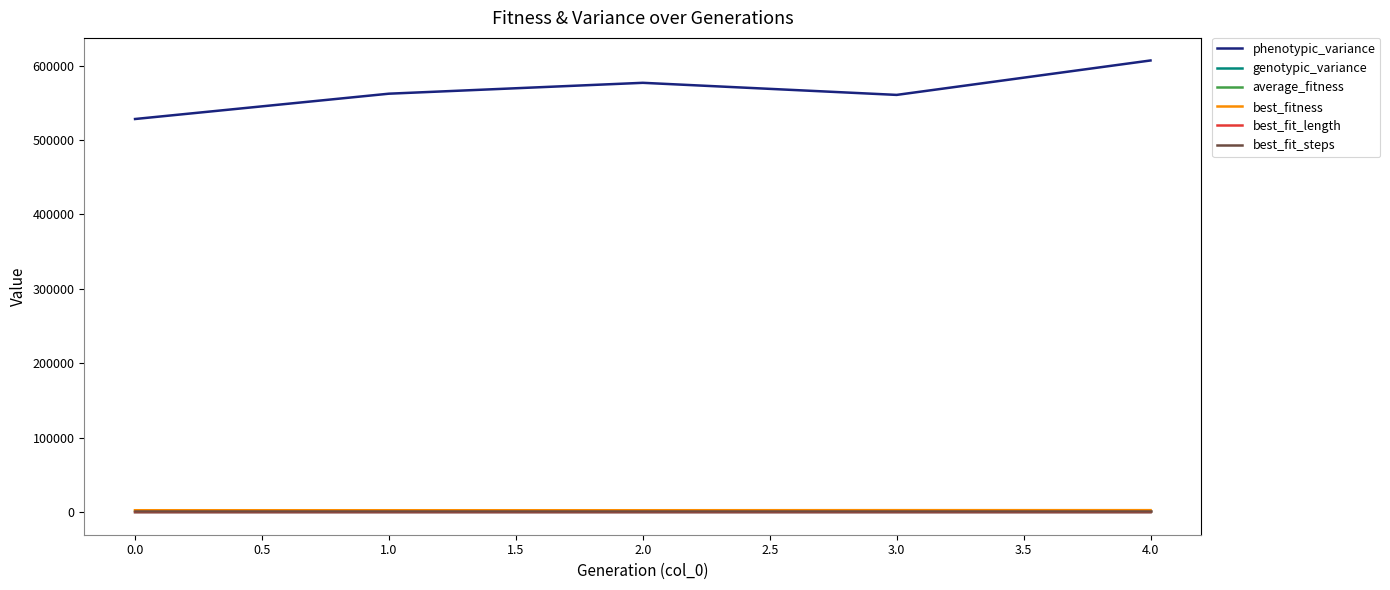

Which series has the largest total across all categories?

phenotypic_variance